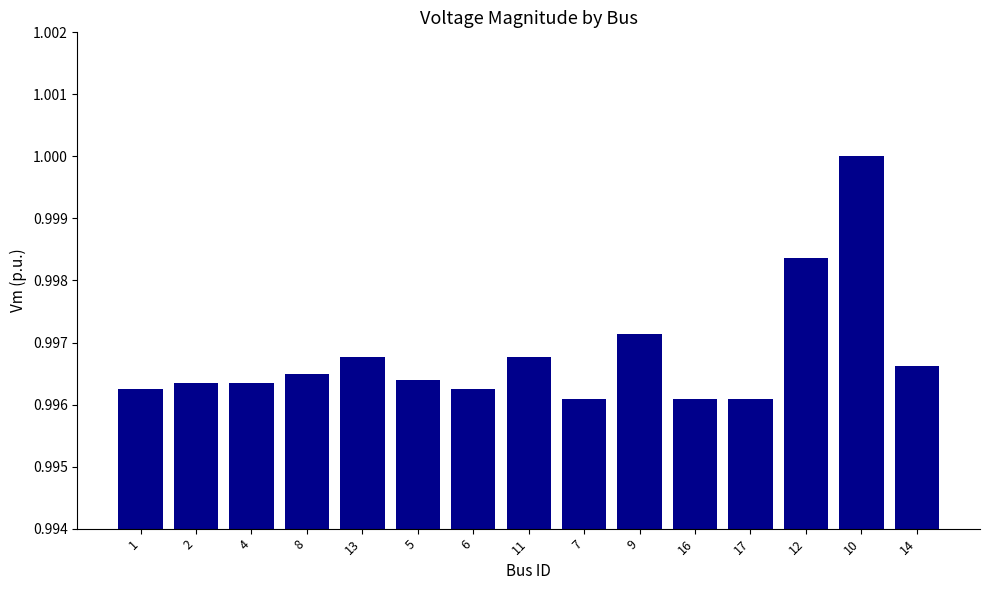

The chart shows a value of 1.4 at 2. True or false?

False